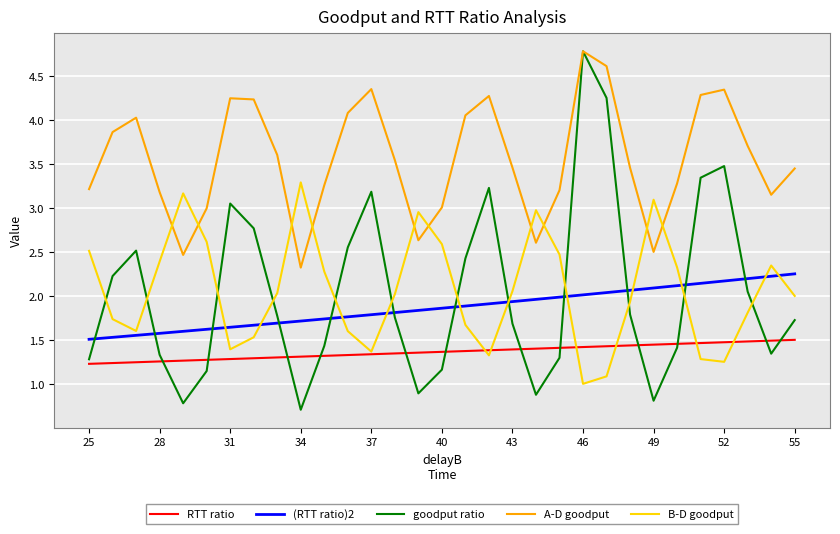

Which series has the largest total across all categories?

A-D goodput